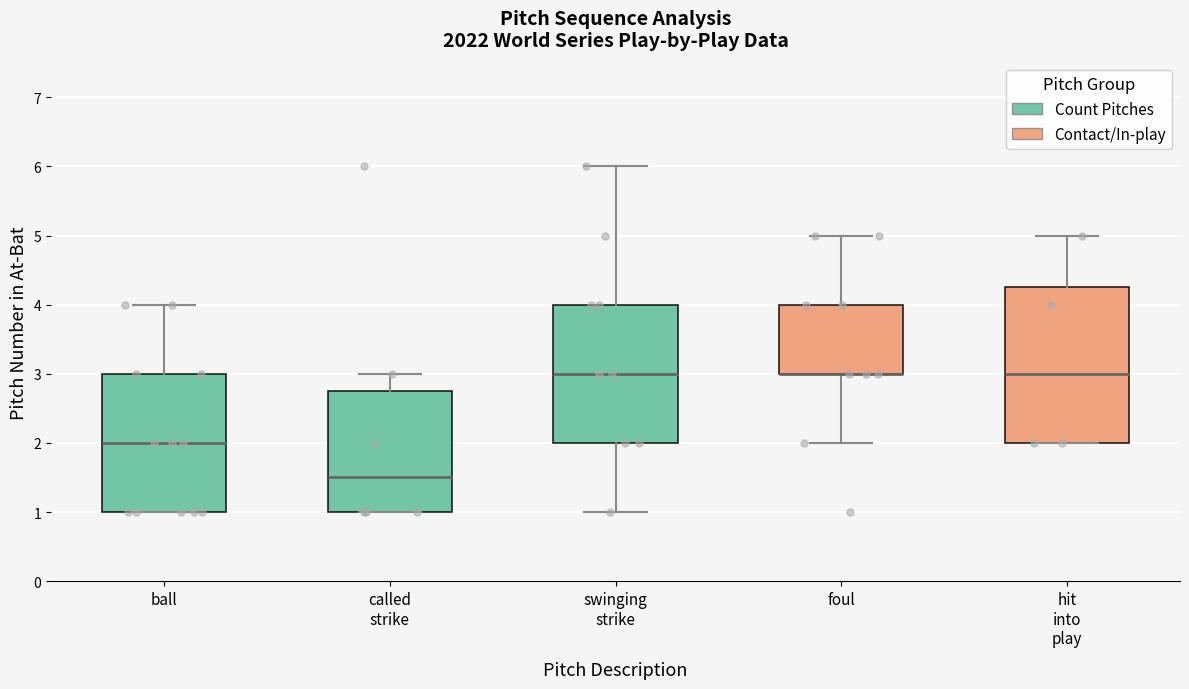

Comparing the boxes themselves (not the whiskers), which one is the tallest?

hit into play